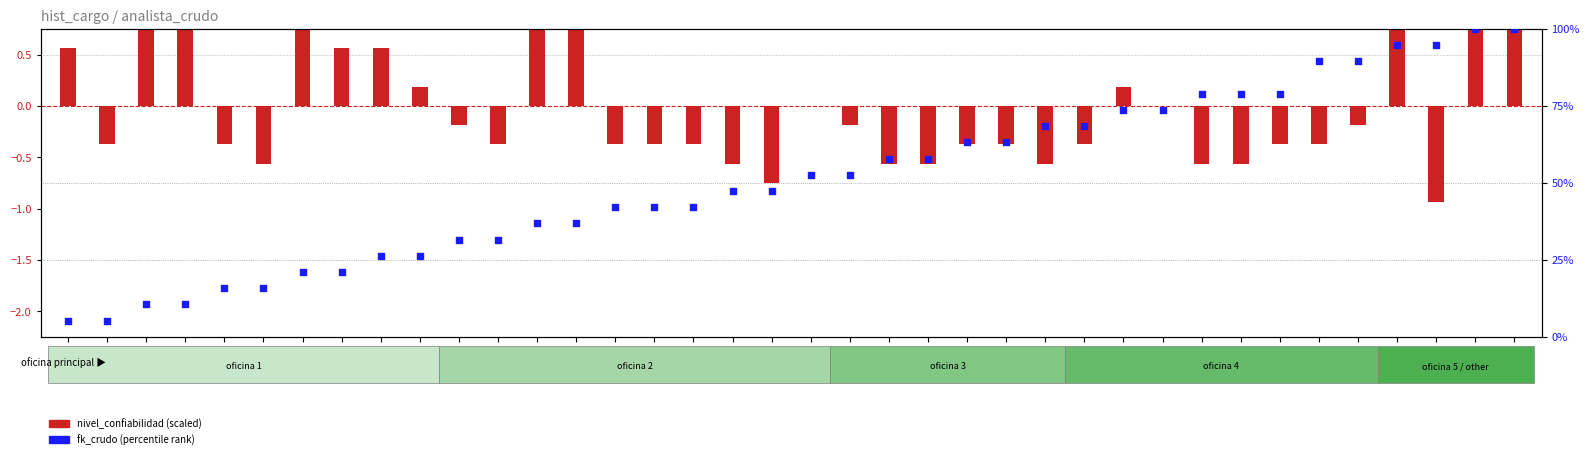

Which series contains the highest Y value?

fk_crudo (percentile)